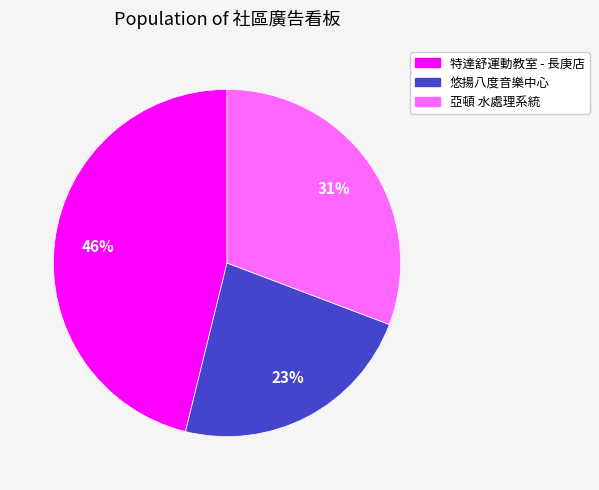

Is the sum of 亞頓 水處理系統 and 悠揚八度音樂中心 greater than half?

Yes